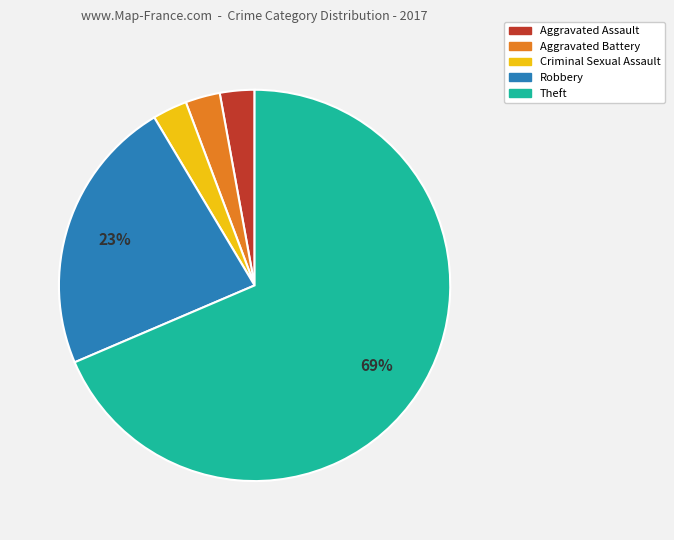

What is the largest slice in the pie chart?

Theft